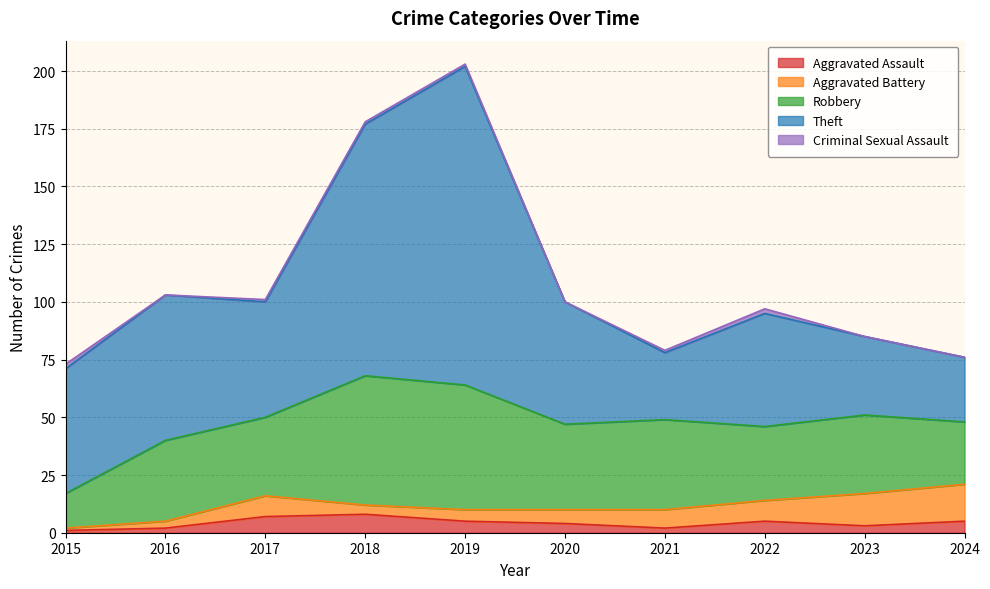

Rank the series by their maximum value, from lowest to highest.

Criminal Sexual Assault, Aggravated Assault, Aggravated Battery, Robbery, Theft